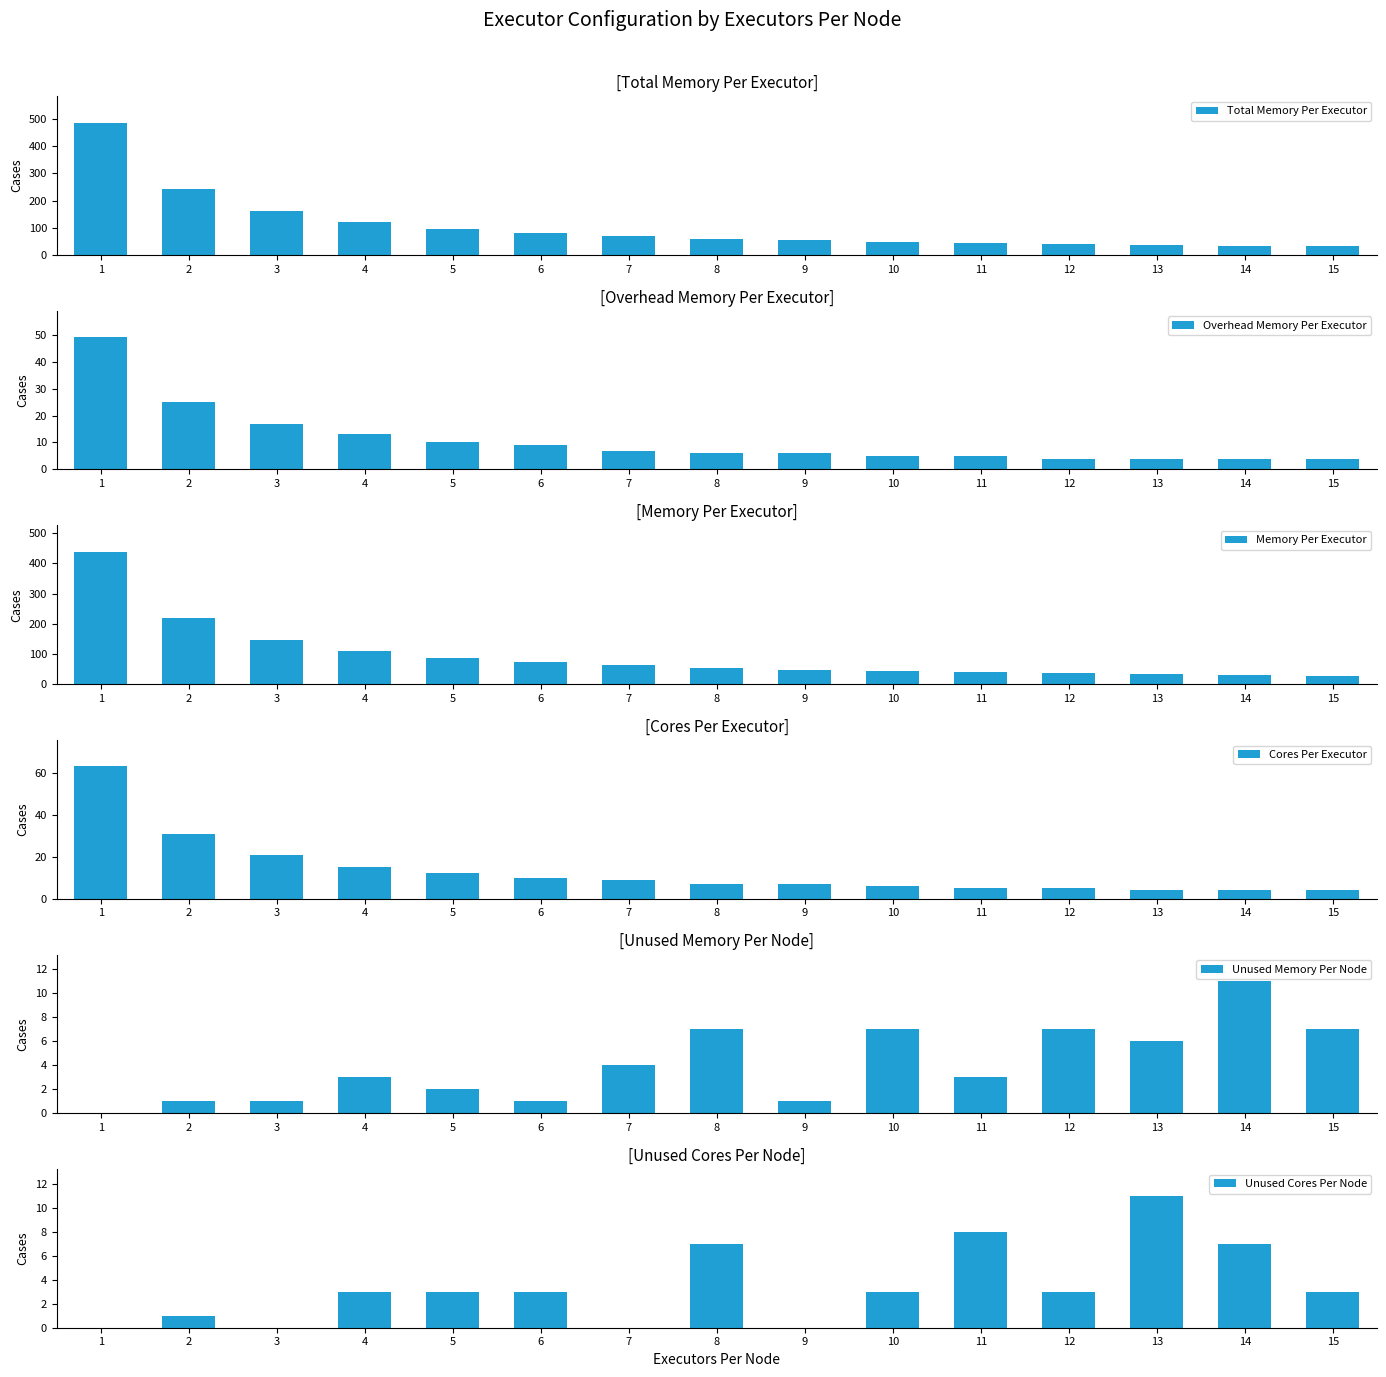

How many values in the Unused Memory Per Node series are below 3?

6